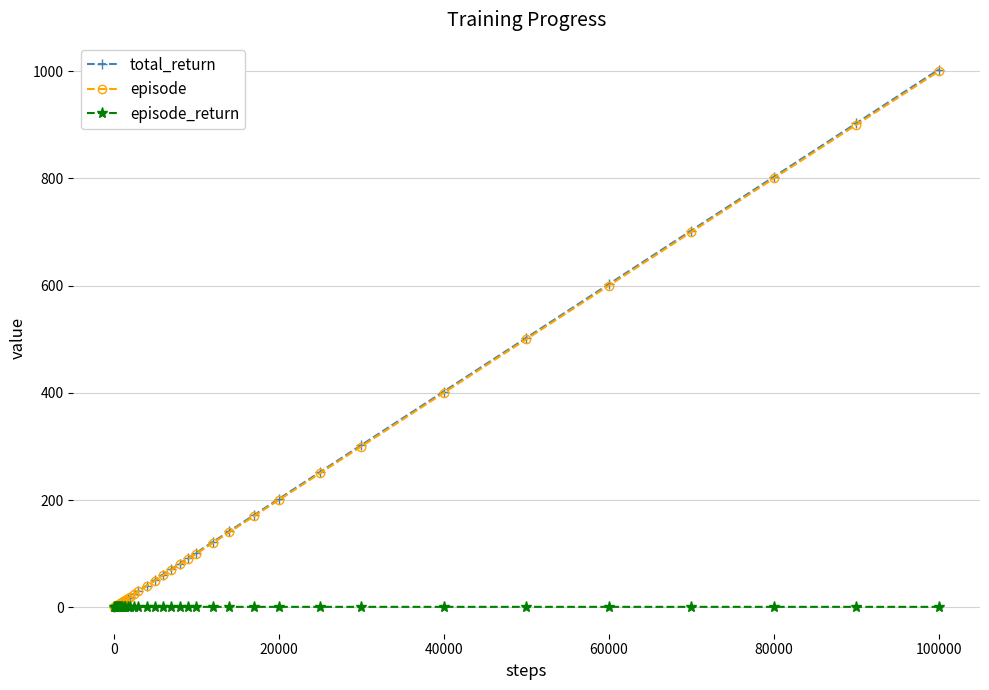

What is the maximum value shown in the chart?

1003.1